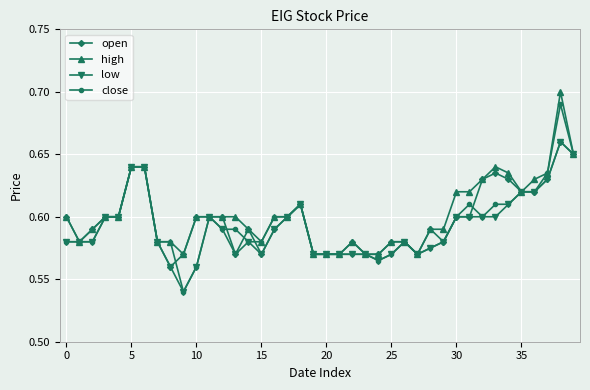

How many distinct data groups are displayed?

4